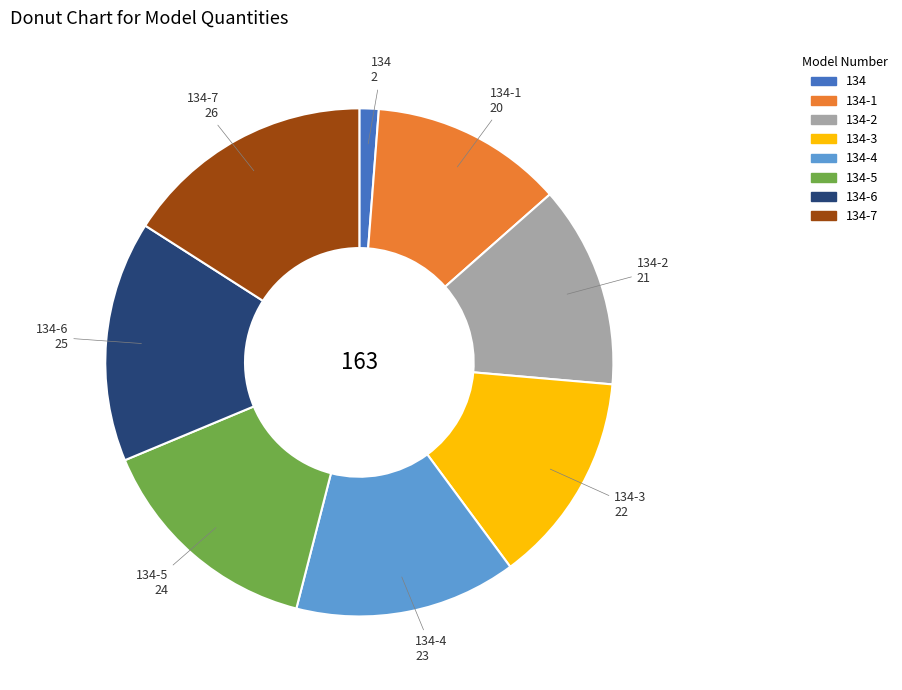

What is the smallest slice in the pie chart?

134